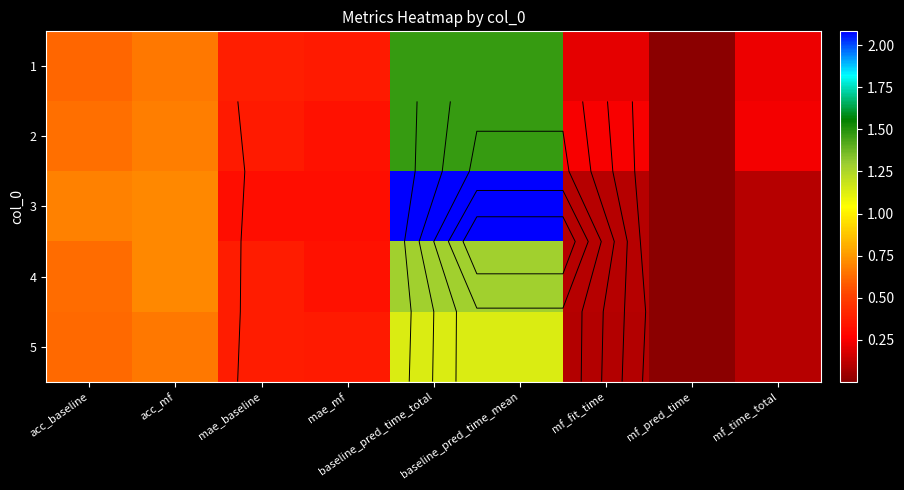

The 4 series shows 0.4 at mae_baseline. True or false?

True